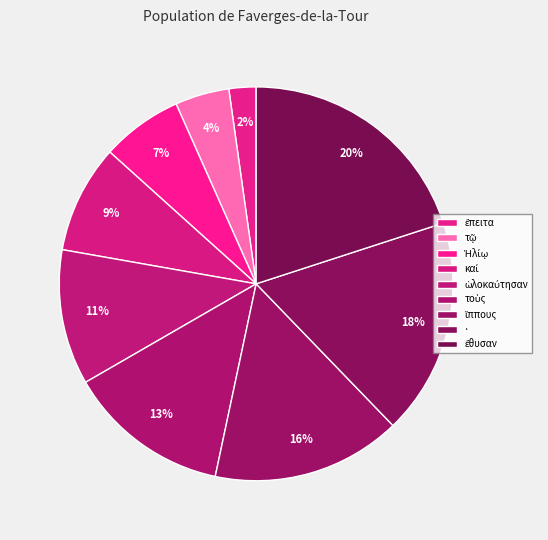

How many slices are in this pie chart?

9